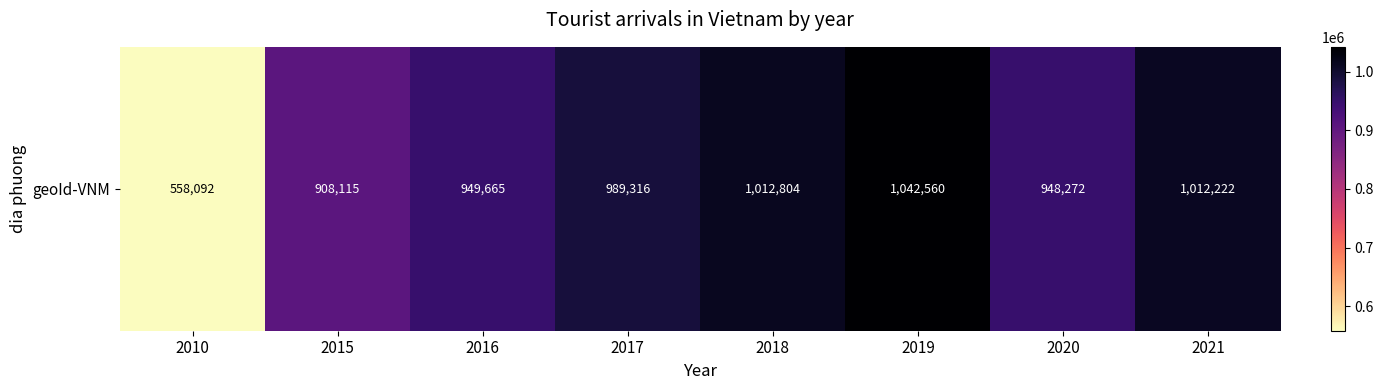

What value does the data have at 2019, to the nearest 50?

1042550